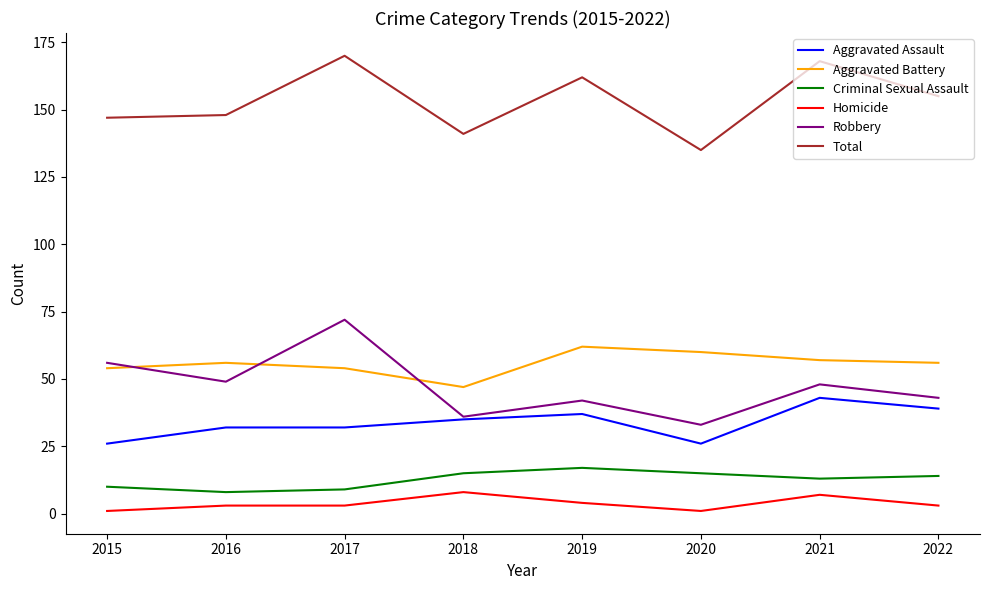

Does the chart have visible grid lines?

No